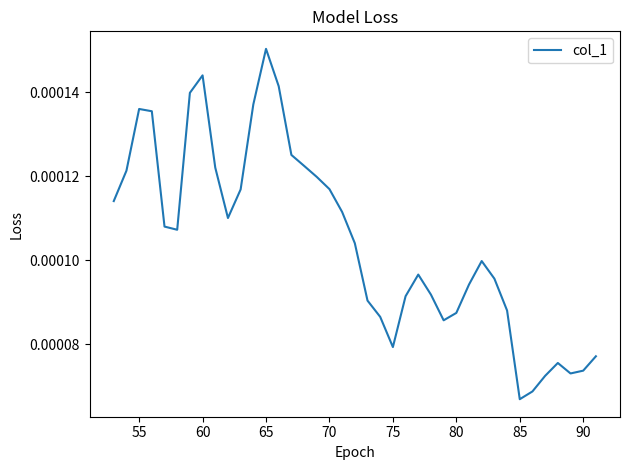

How many interior local valleys (lower than both neighbors) does the data have?

6